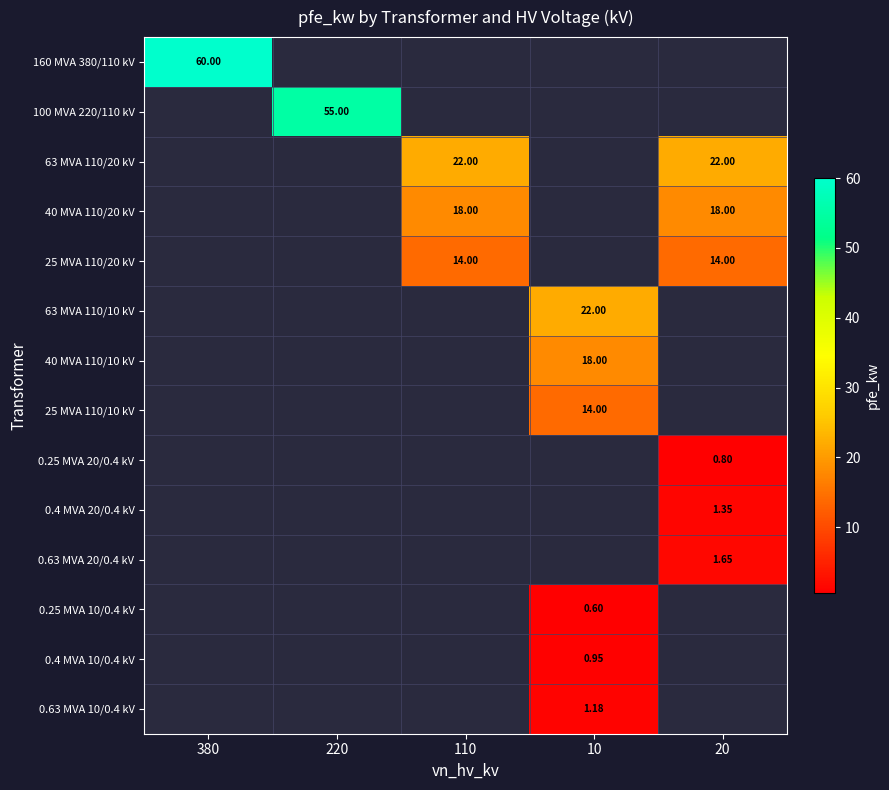

Which series has the largest range (max minus min)?

160 MVA 380/110 kV